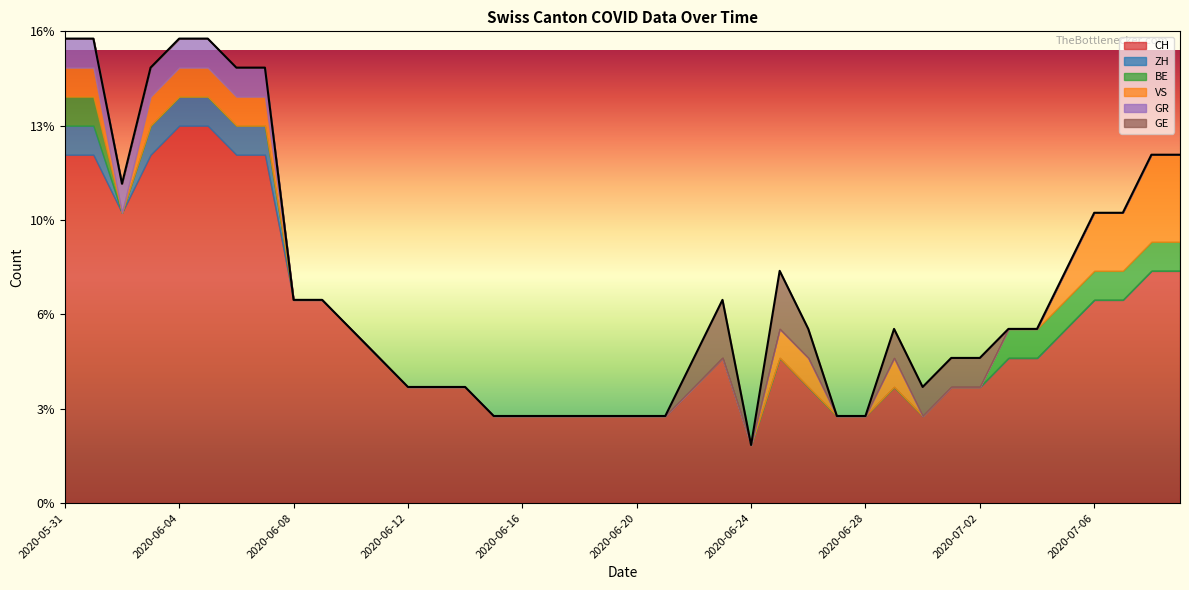

What is the difference between the maximum and minimum values in the GE series?

2